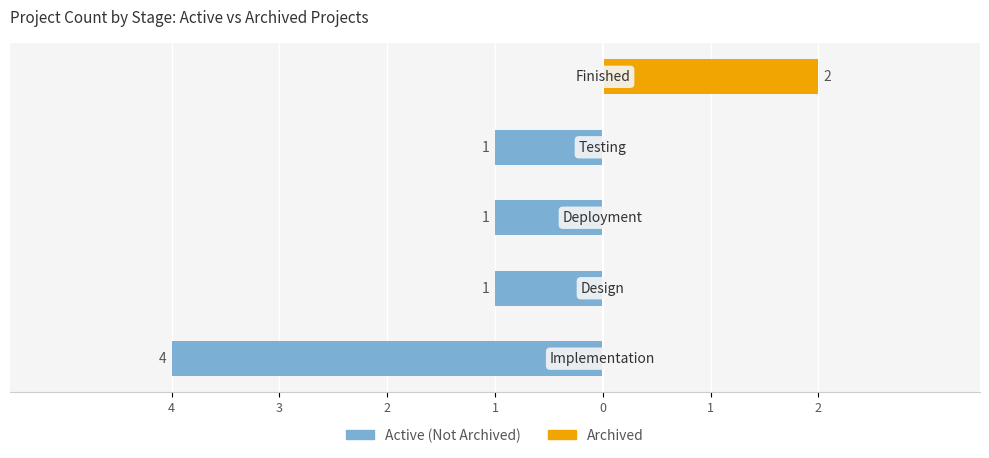

What is the difference between the maximum and second lowest values in the Archived series?

2